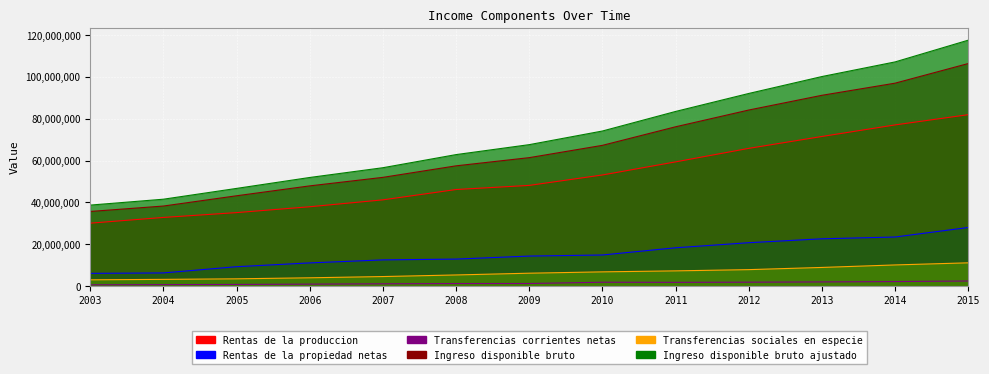

How many values in the Rentas de la produccion series exceed 48161815?

6